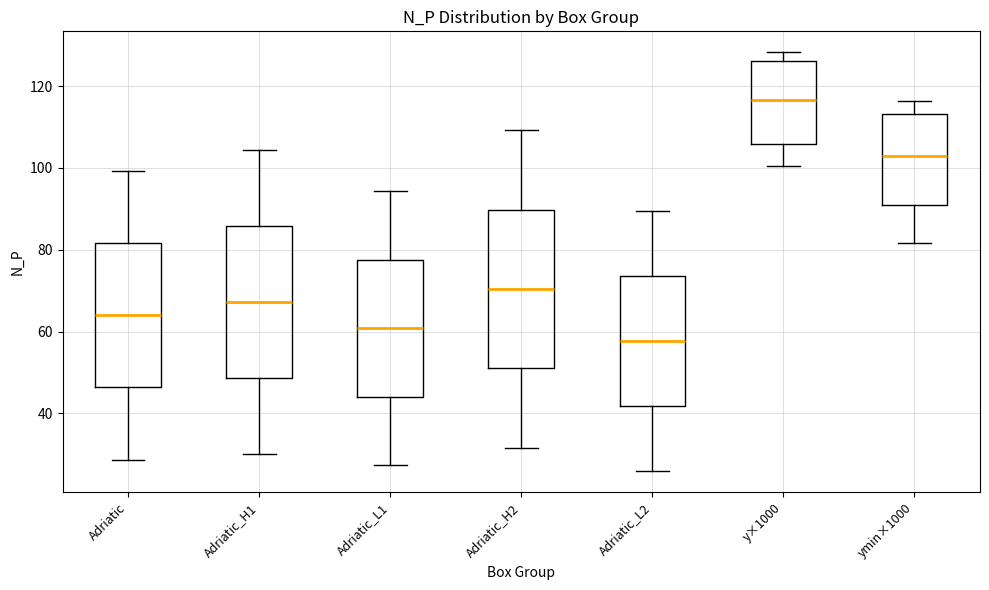

Where does the upper whisker of the box for Adriatic_H1 end on the y-axis? The values are not printed on the chart, so give them approximately, as read against the axis.

104